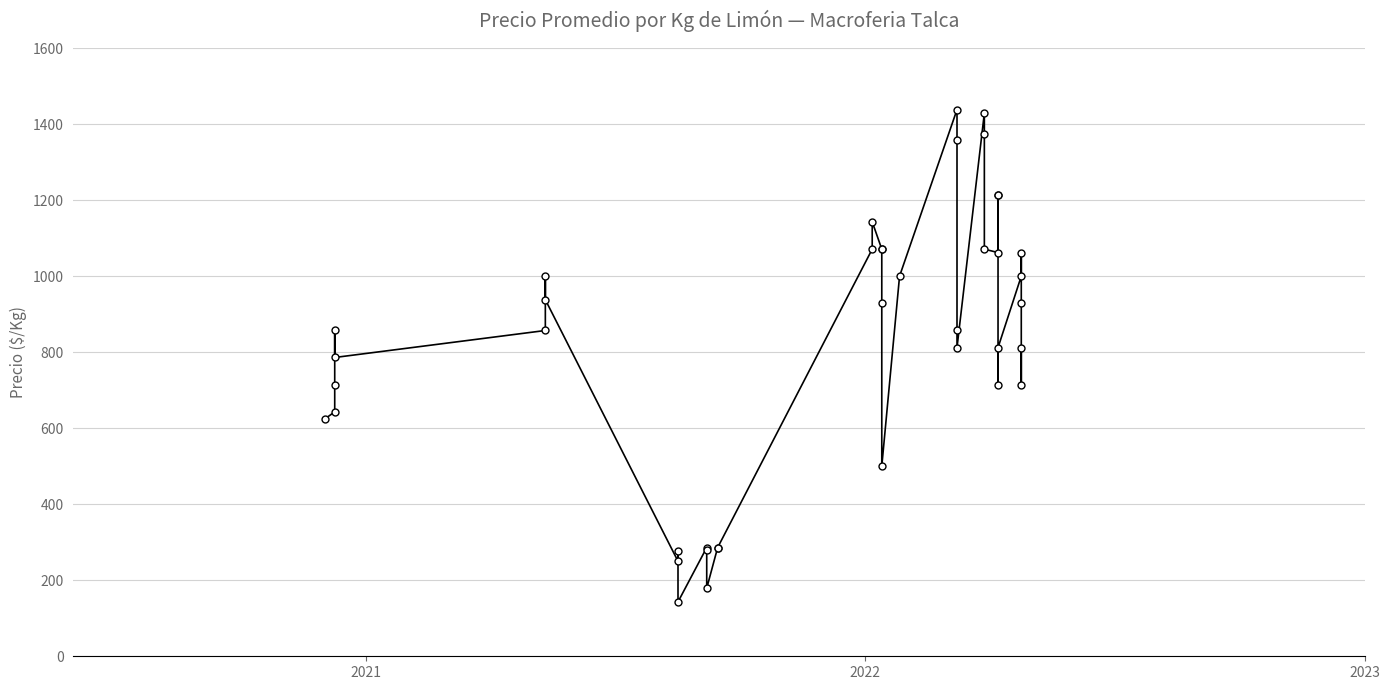

True or false: the data shows 1551 at 22.

False